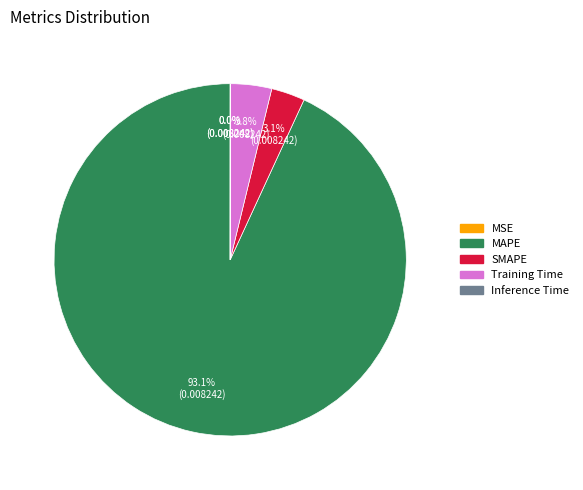

What is the total percentage of MAPE and Training Time?

96.9%